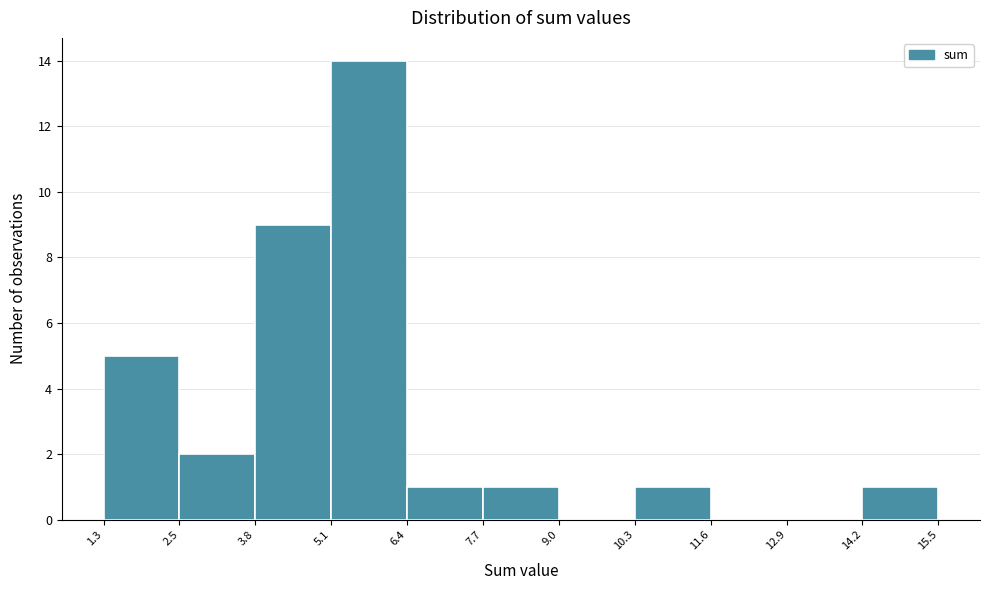

Reading left to right, list every bar in this chart as the range it spans on the x-axis followed by its height. The values are not printed on the chart, so give them approximately, as read against the axis.

1.3 to 2.5: 5
2.5 to 3.8: 2
3.8 to 5.1: 9
5.1 to 6.4: 14
6.4 to 7.7: 1
7.7 to 9.0: 1
9.0 to 10.3: 0
10.3 to 11.6: 1
11.6 to 12.9: 0
12.9 to 14.2: 0
14.2 to 15.5: 1